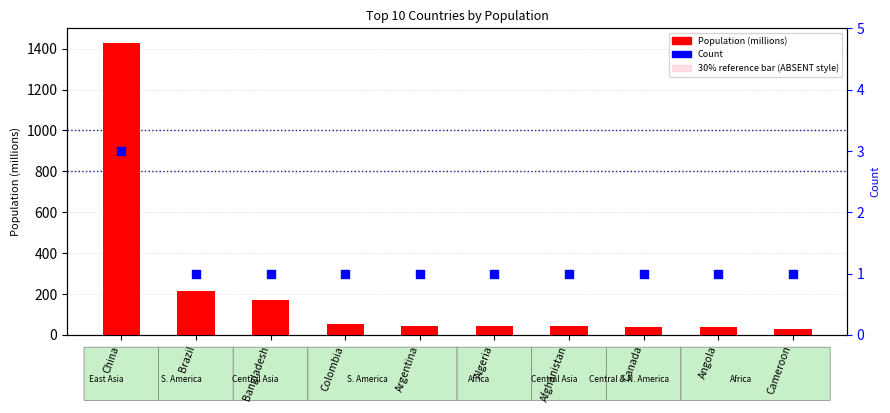

Which series has the largest Y range (max minus min)?

Population (millions)